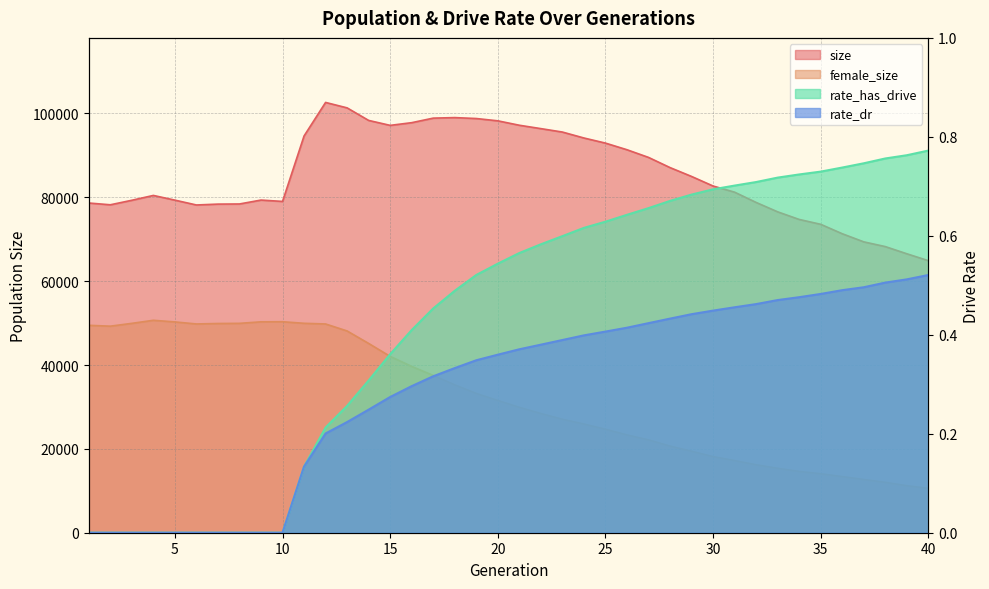

What is the sum of the rate_dr values at 4 and 40?

0.5